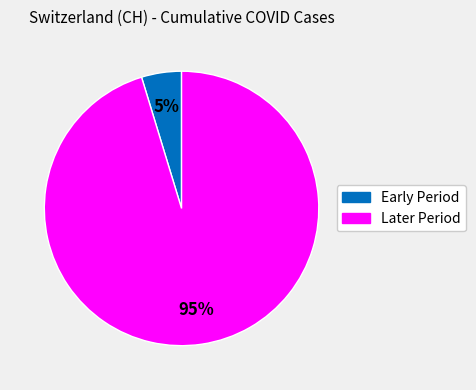

To the nearest percent, what is the average slice percentage?

50%